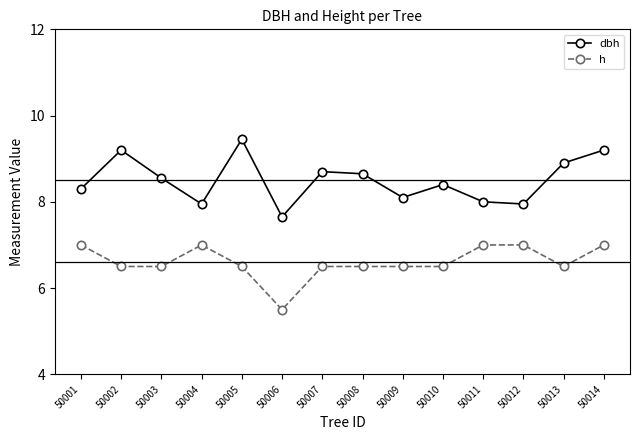

Rank the series by their average value, from lowest to highest.

h, dbh